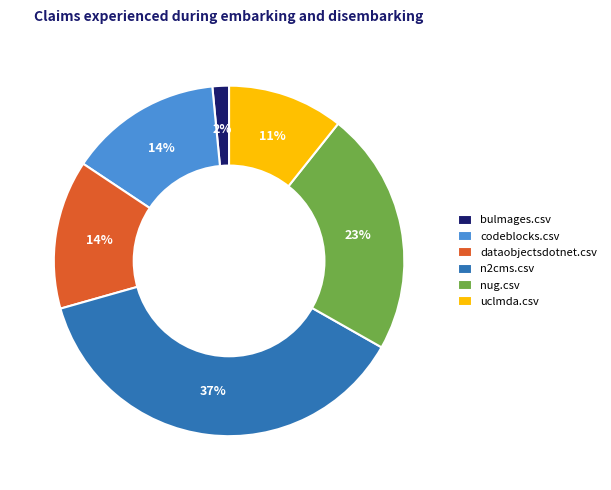

Which category has the biggest portion of the pie?

n2cms.csv